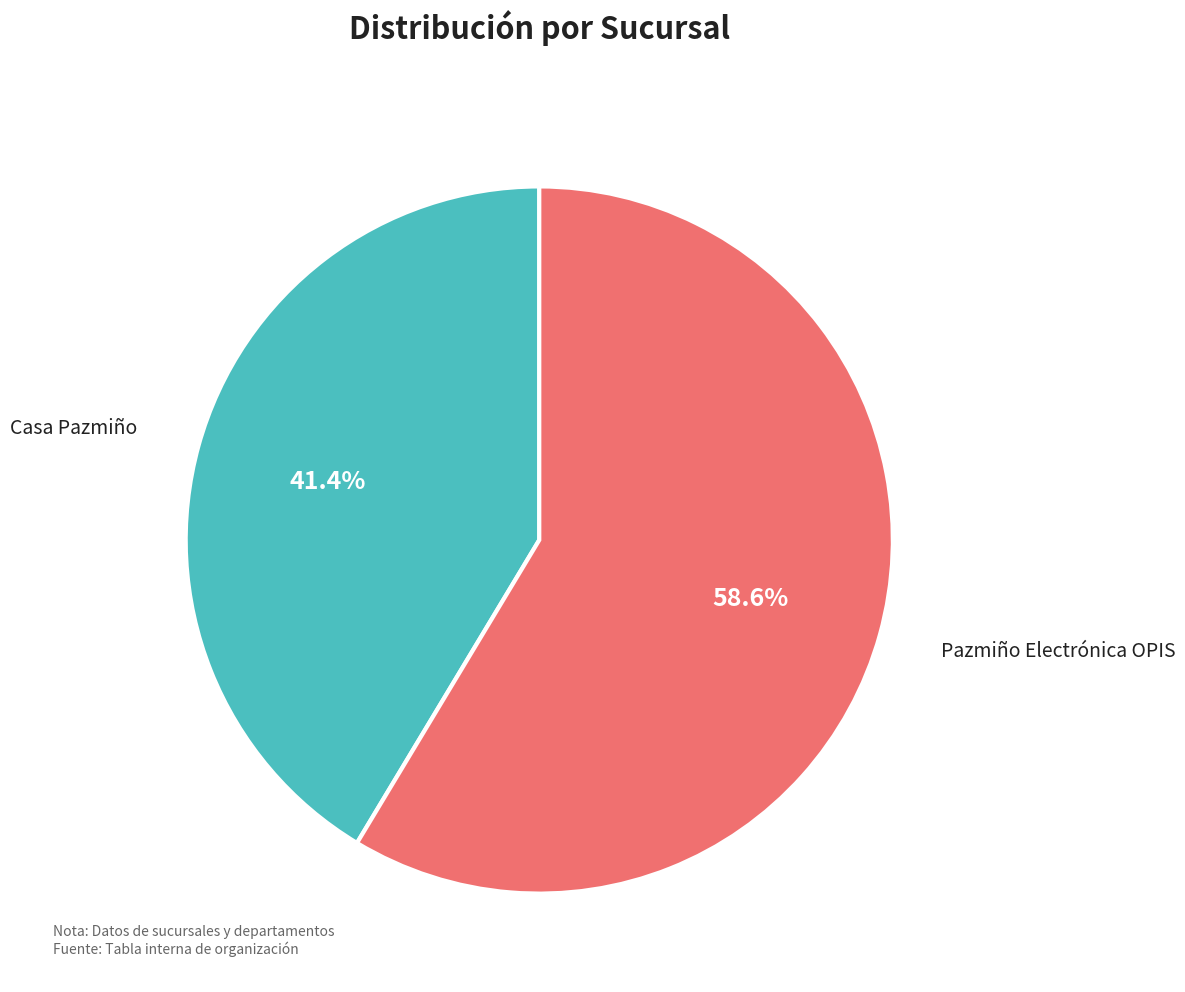

Count the number of slices in the pie.

2